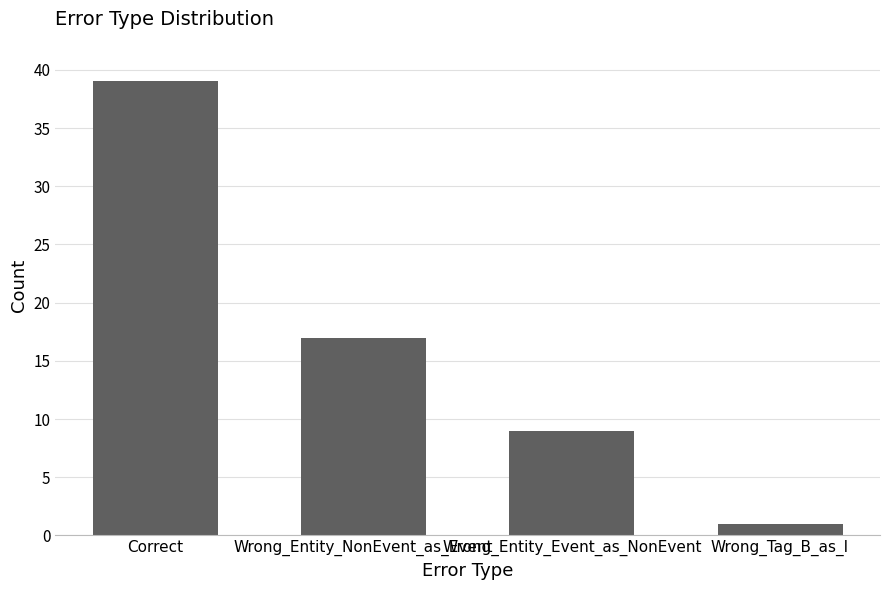

Rank the categories by value from highest to lowest.

Correct, Wrong_Entity_NonEvent_as_Event, Wrong_Entity_Event_as_NonEvent, Wrong_Tag_B_as_I